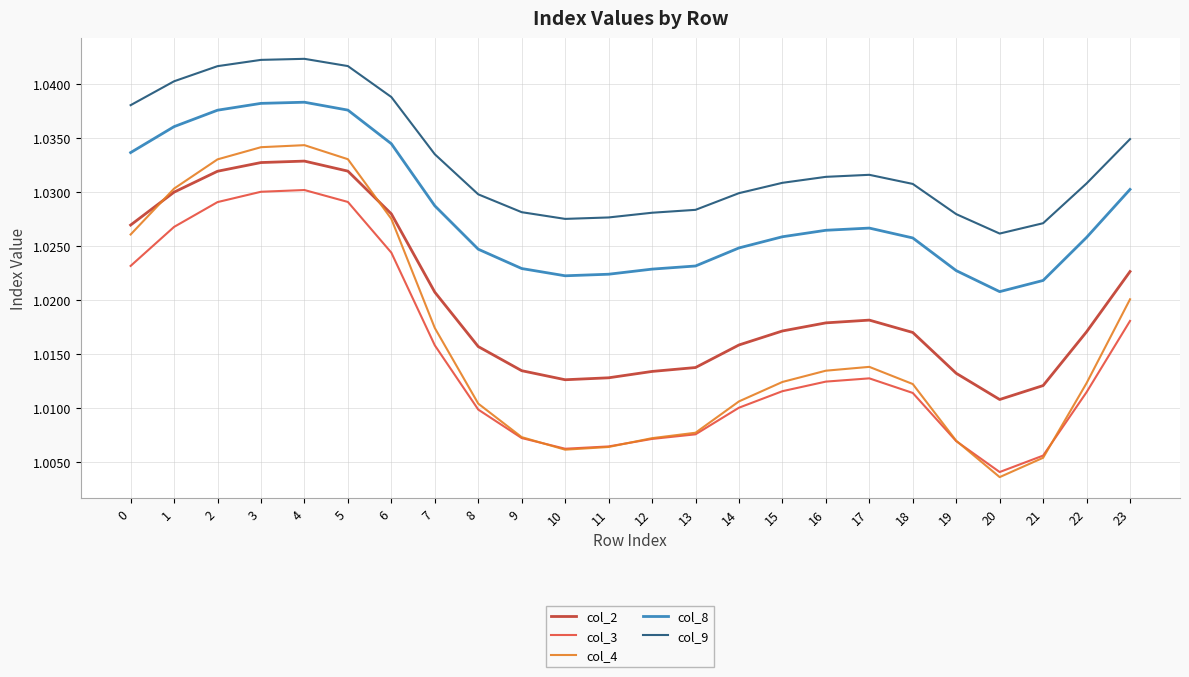

True or false: col_9 and col_3 cross at least once.

False